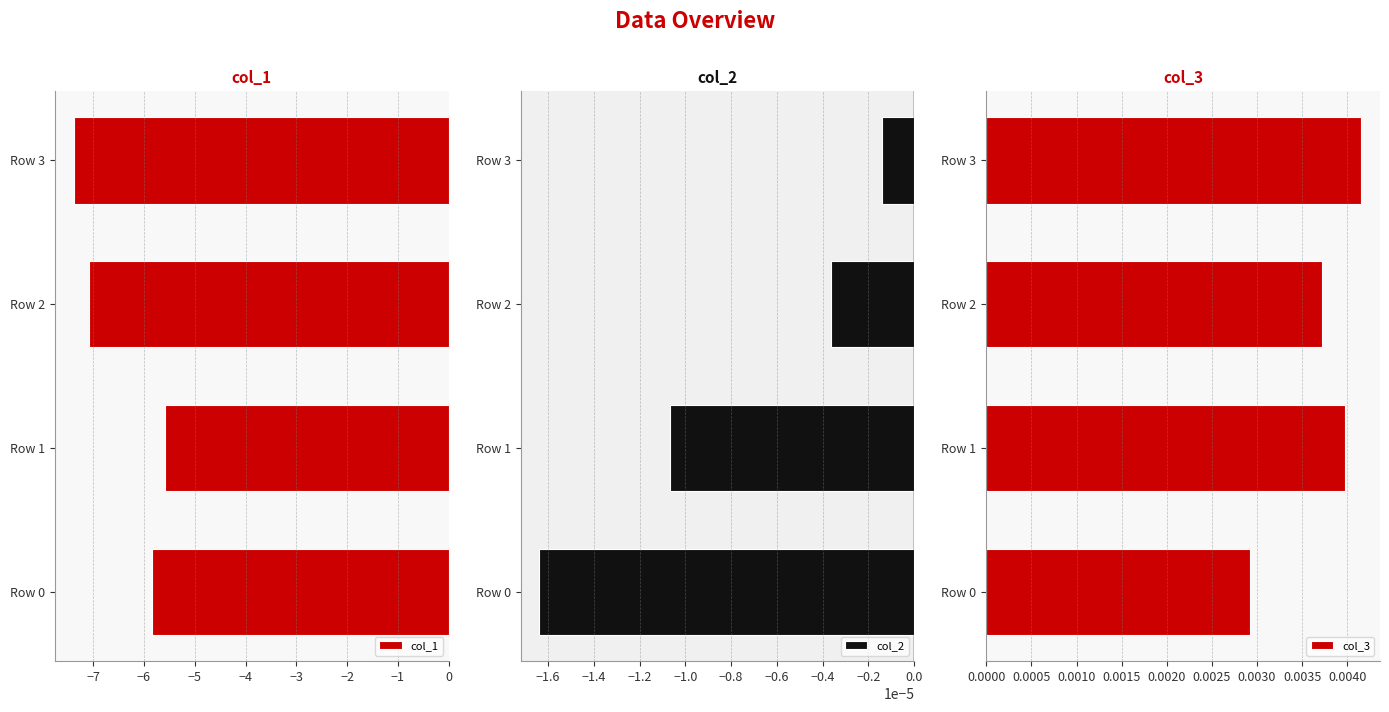

Are the bars horizontal?

Yes